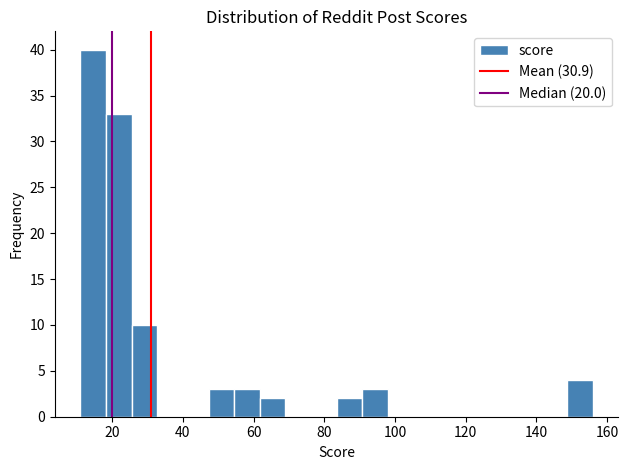

Around what value on the x-axis is the tallest bar? Give the approximate position of its centre, as read against the axis.

14